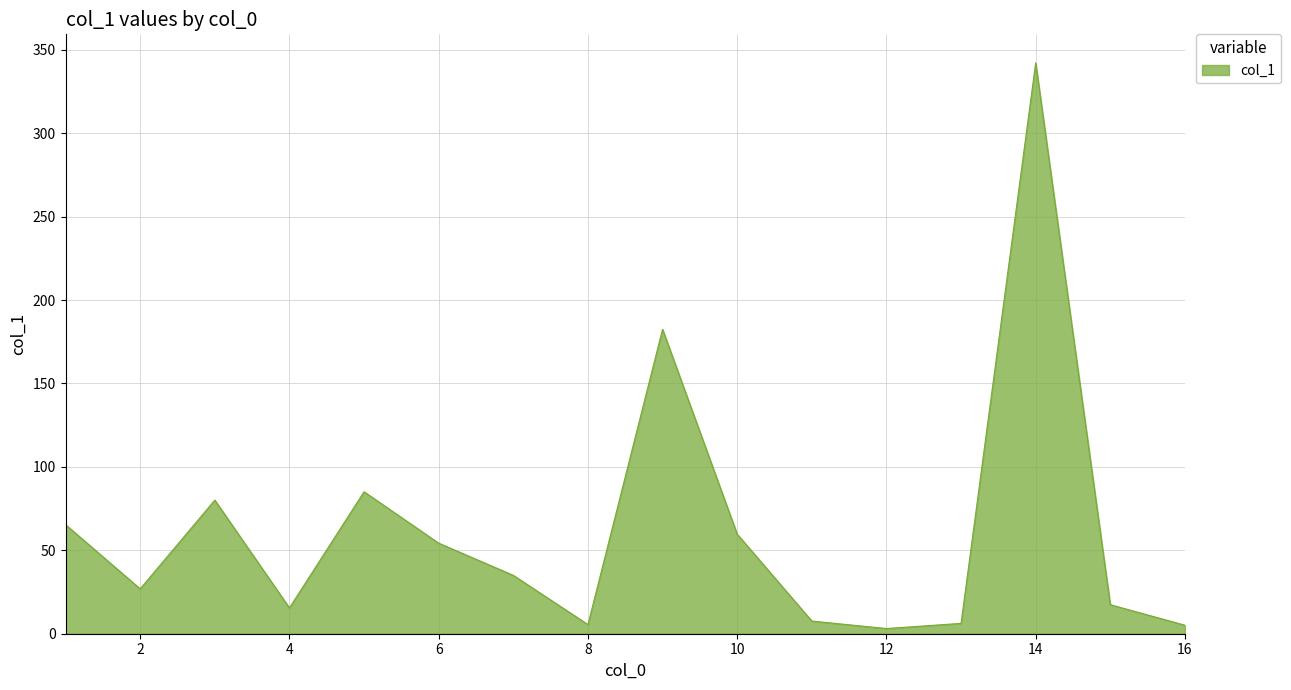

What is the difference between the maximum and minimum values?

339.1